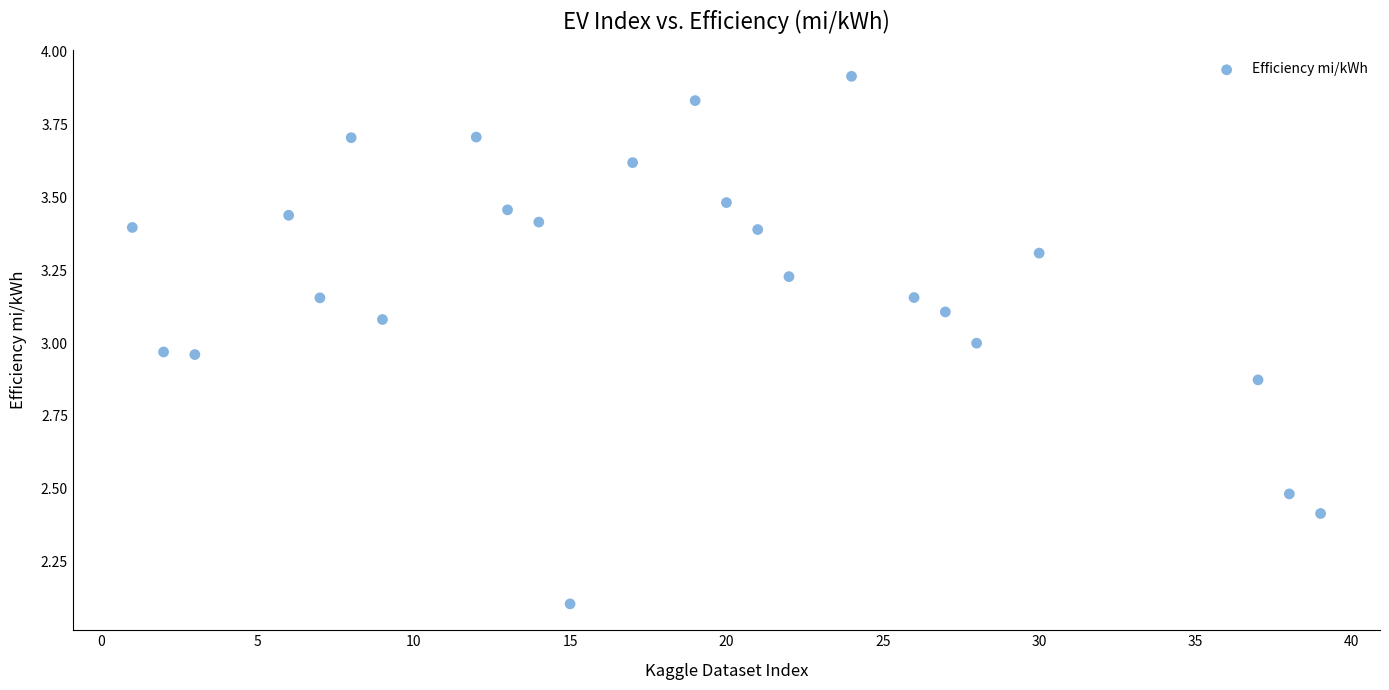

What is the range of Y values (max minus min)?

1.8